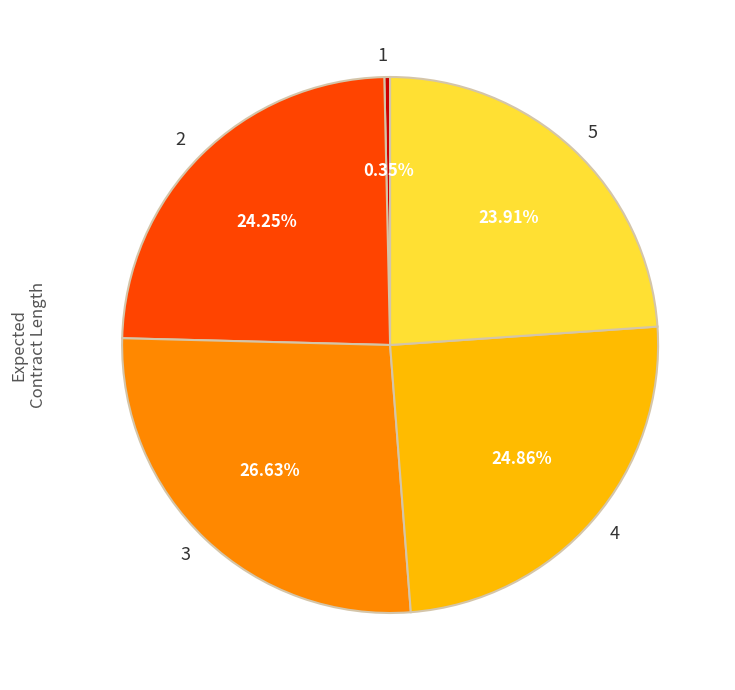

To the nearest percent, what portion does 2 represent?

24%